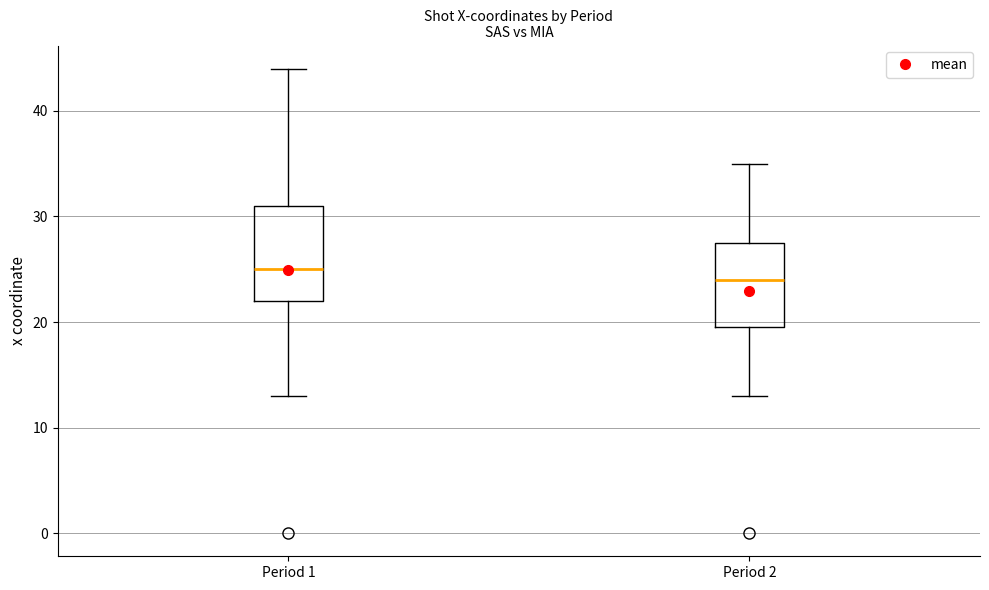

Reading left to right, read every box against the y-axis: the position of its median line, the range the box covers, and the ends of its whiskers. The values are not printed on the chart, so give them approximately, as read against the axis.

Period 1: median 25, box 22 to 31, whiskers 13 to 44
Period 2: median 24, box 20 to 28, whiskers 13 to 35